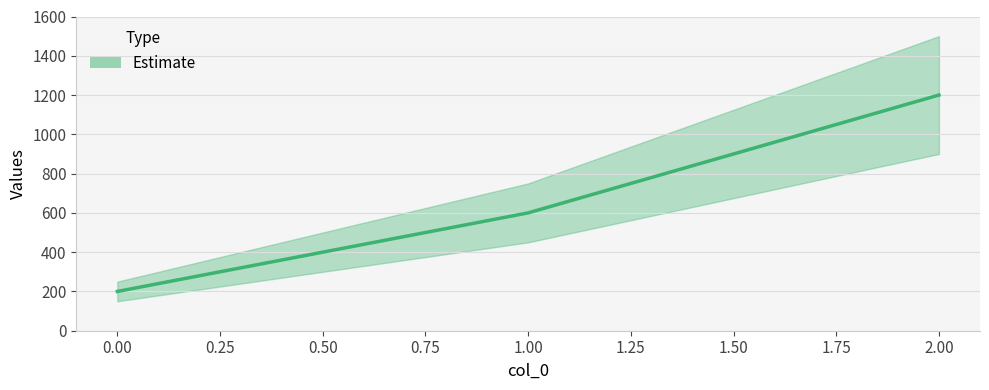

Count the number of data series in this chart.

1